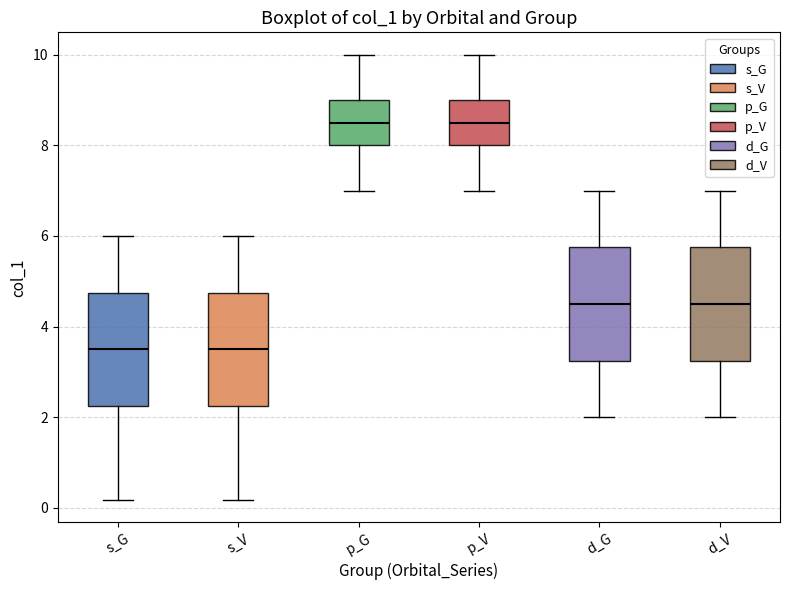

Reading left to right, read every box against the y-axis: the position of its median line, the range the box covers, and the ends of its whiskers. The values are not printed on the chart, so give them approximately, as read against the axis.

s_G: median 3.6, box 2.2 to 4.8, whiskers 0.2 to 6.0
s_V: median 3.6, box 2.2 to 4.8, whiskers 0.2 to 6.0
p_G: median 8.6, box 8.0 to 9.0, whiskers 7.0 to 10.0
p_V: median 8.6, box 8.0 to 9.0, whiskers 7.0 to 10.0
d_G: median 4.6, box 3.2 to 5.8, whiskers 2.0 to 7.0
d_V: median 4.6, box 3.2 to 5.8, whiskers 2.0 to 7.0